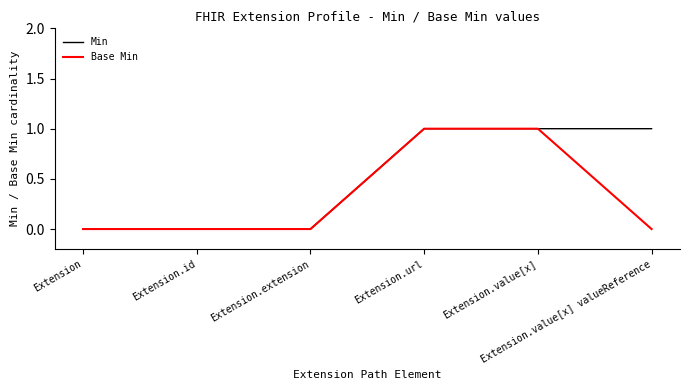

What is the sum of all Min values?

3